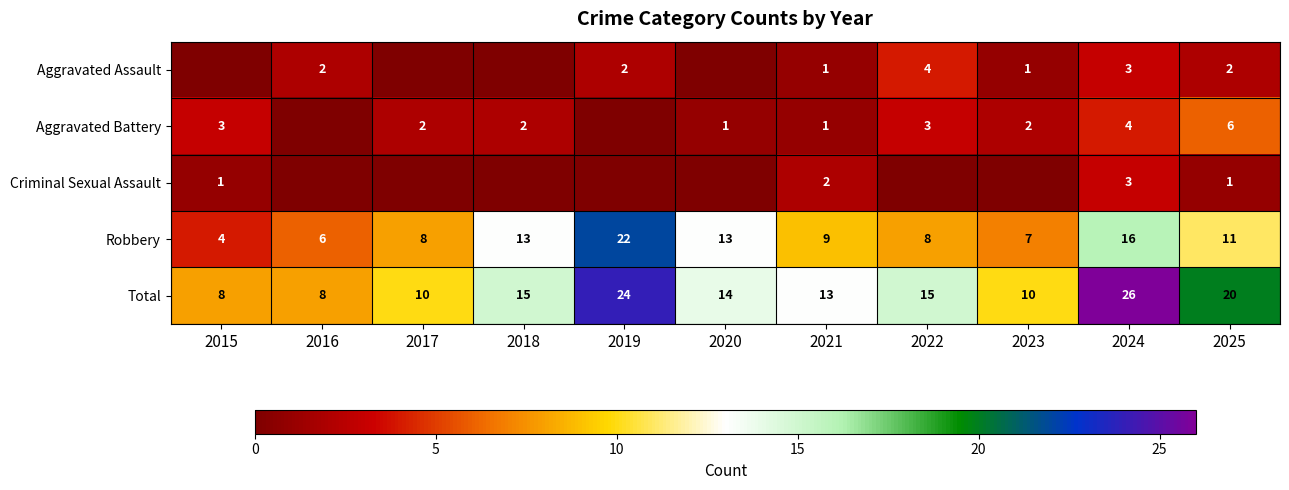

The value of Total at 2017 is 3. True or false?

False